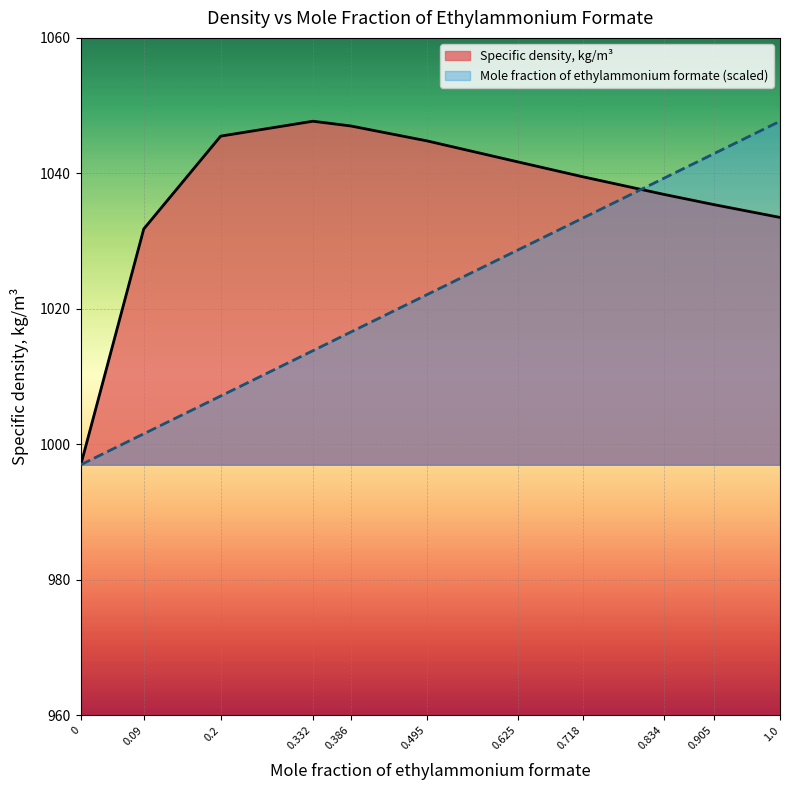

The Specific density, kg/m3 (normalized) series shows 407.9 at 0.09. True or false?

False